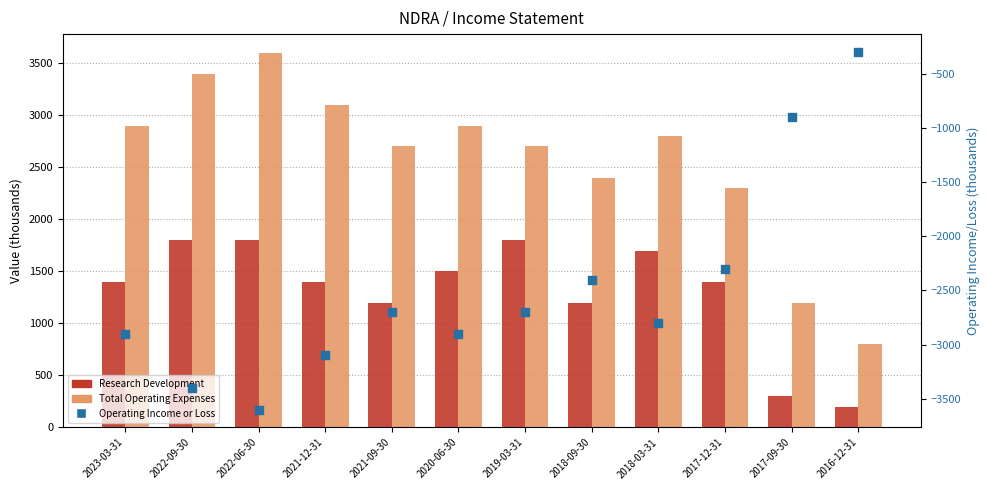

At how many categories does at least one series exceed -1905?

12